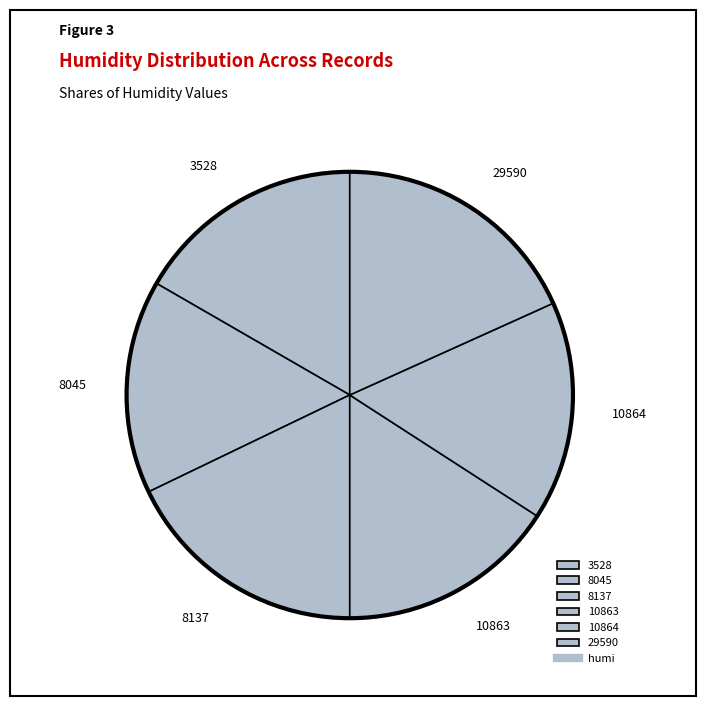

Between 10863 and 8137, which is larger?

8137